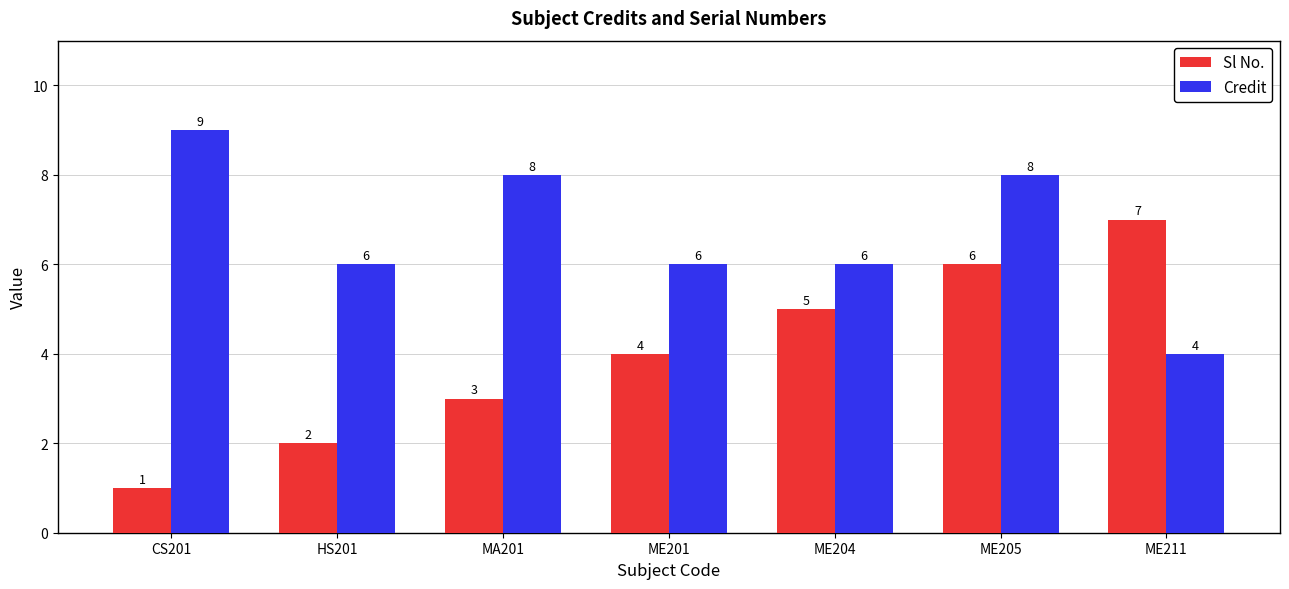

How many bars are there in total?

14